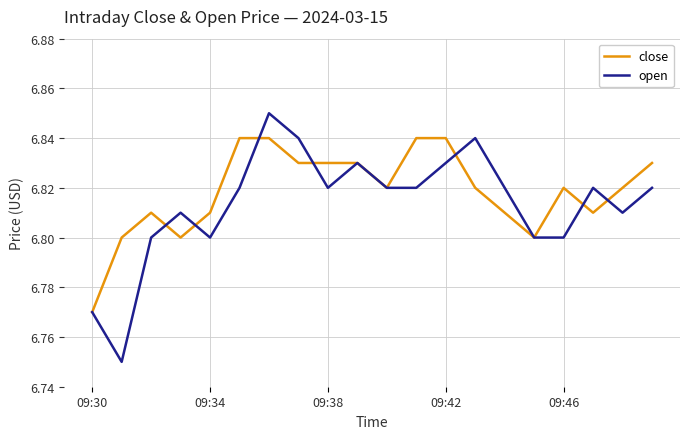

Which series has the largest range (max minus min)?

open